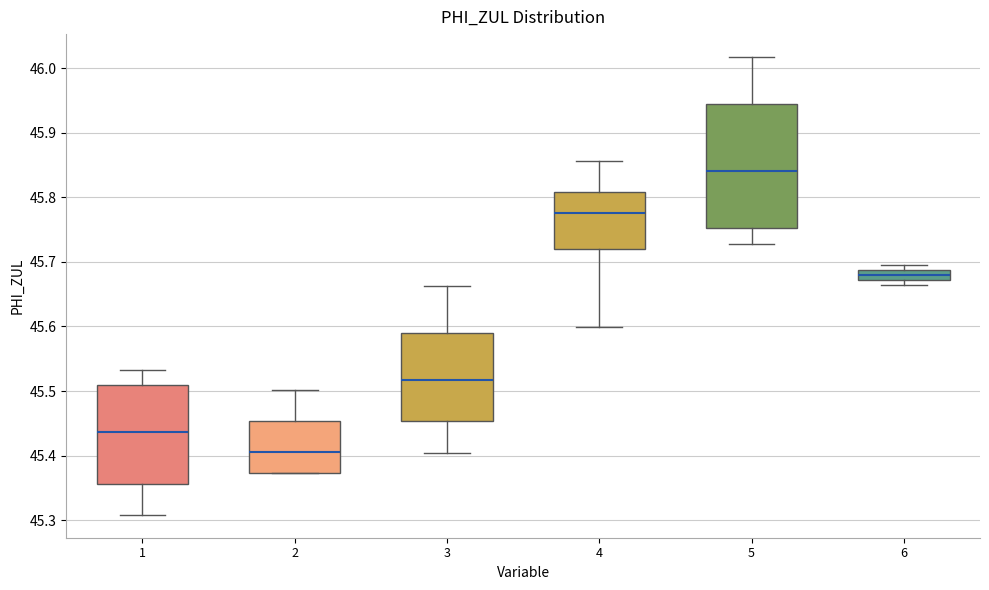

Reading left to right, transcribe this box plot: for each box, give where its median line is, the range the box spans, and where its two whiskers end, as read against the y-axis. The values are not printed on the chart, so give them approximately, as read against the axis.

1: median 45.44, box 45.36 to 45.51, whiskers 45.31 to 45.53
2: median 45.41, box 45.37 to 45.45, whiskers 45.37 to 45.50
3: median 45.52, box 45.45 to 45.59, whiskers 45.40 to 45.66
4: median 45.78, box 45.72 to 45.81, whiskers 45.60 to 45.86
5: median 45.84, box 45.75 to 45.94, whiskers 45.73 to 46.02
6: median 45.68, box 45.67 to 45.69, whiskers 45.66 to 45.69 (above the box's upper edge)